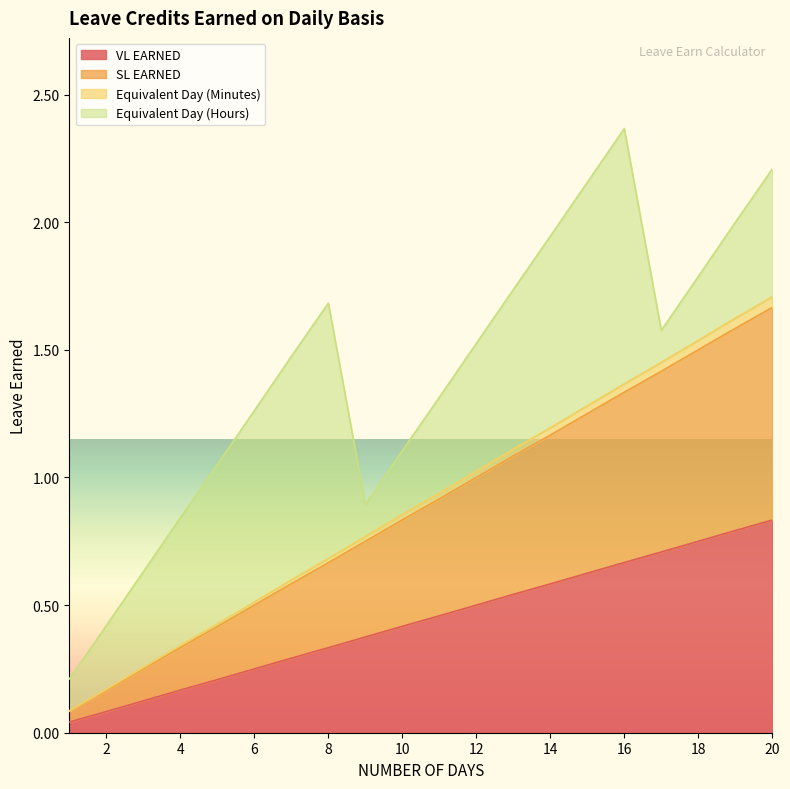

The value of Equivalent Day (Minutes) at 15 is 1.9. True or false?

False